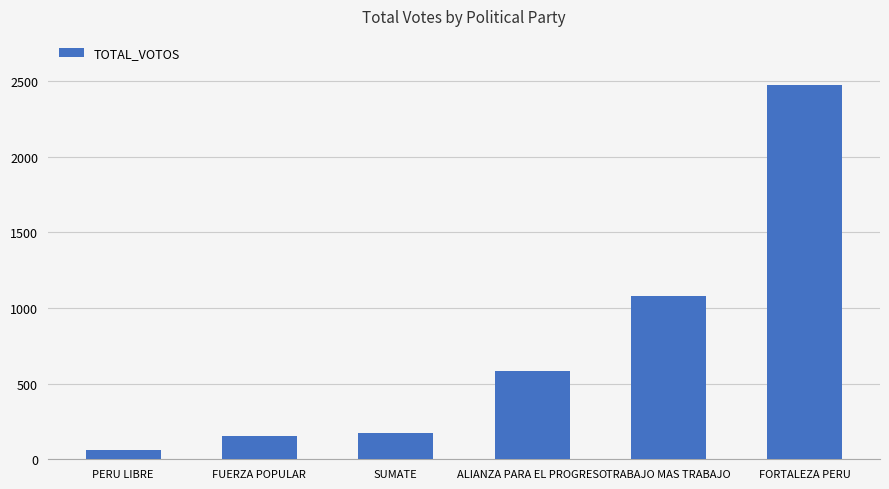

What is the ratio of the value at ALIANZA PARA EL PROGRESO to the value at TRABAJO MAS TRABAJO?

0.5